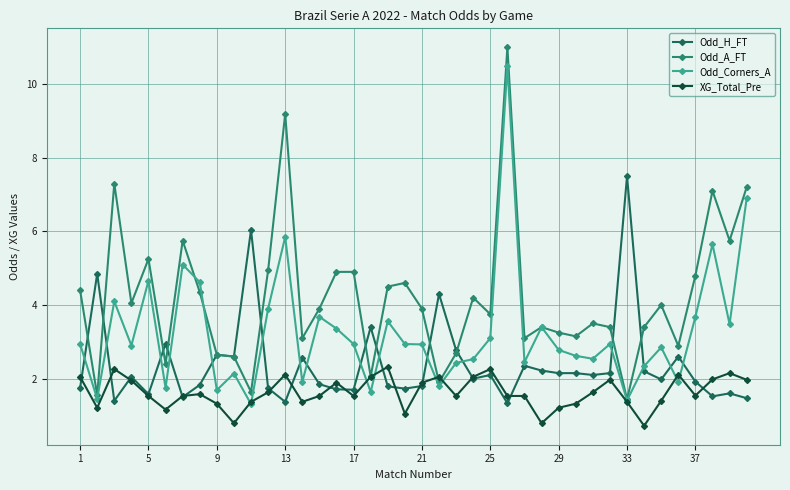

What is the minimum value shown in the chart?

0.7